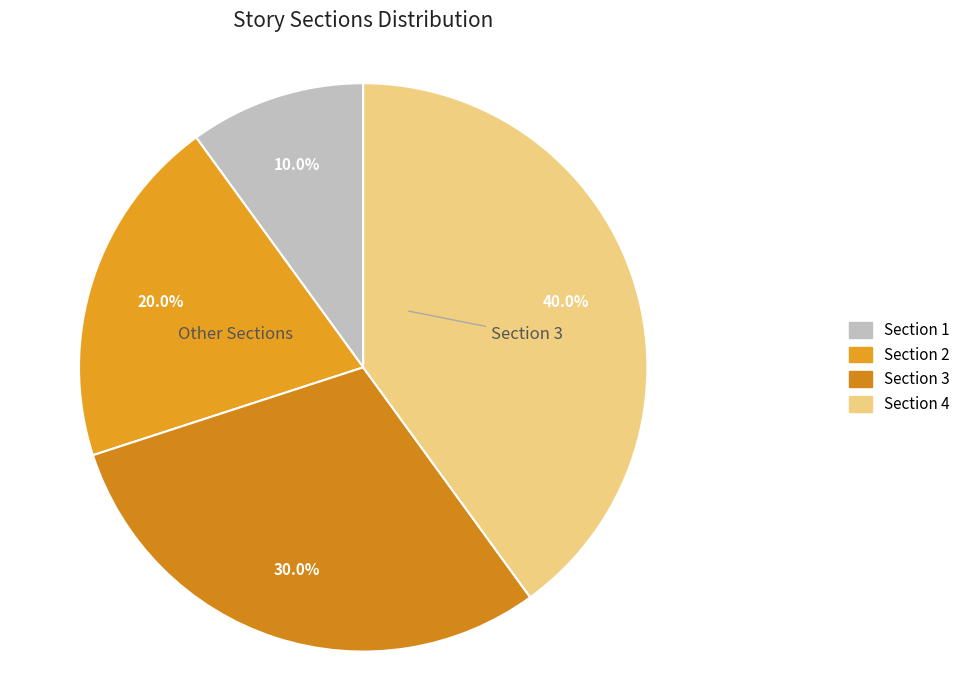

To the nearest percent, what portion does Section 2 represent?

20%